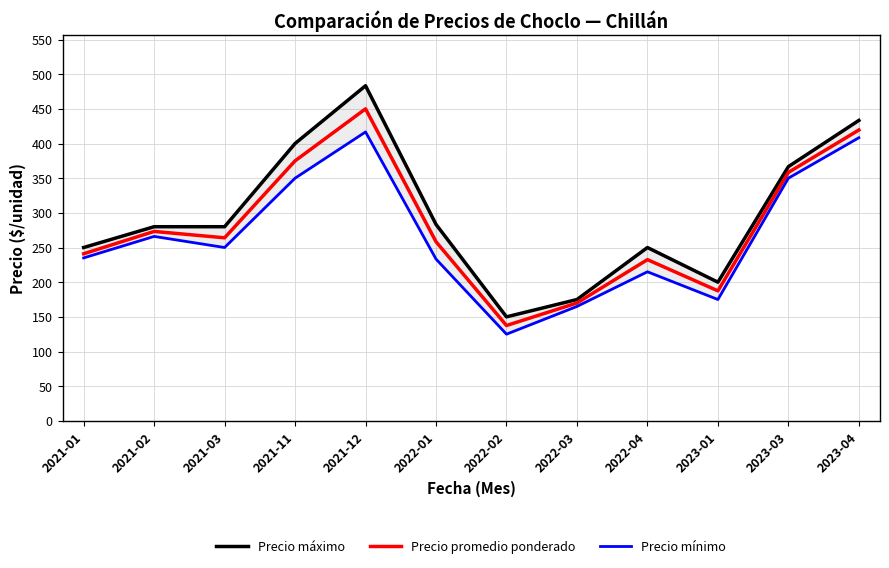

Where is Precio máximo nearest to the value 316?

2022-01